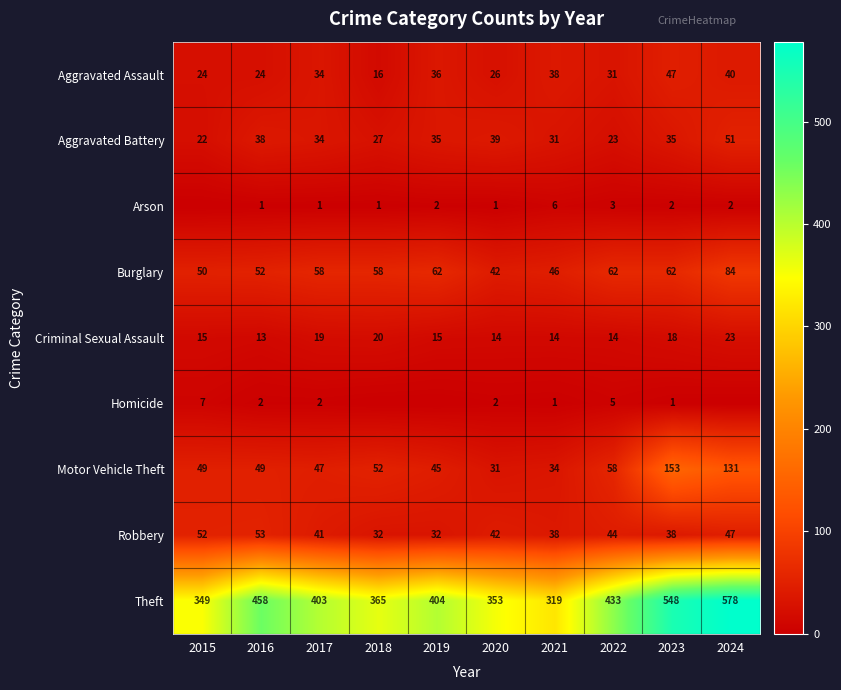

What is the sum of all Burglary values?

576